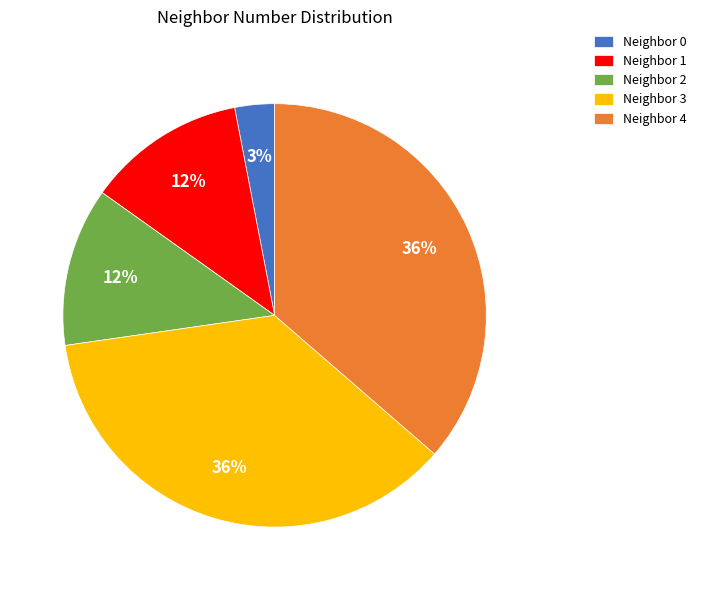

Do Neighbor 4 and Neighbor 2 together represent more than half of the pie?

No